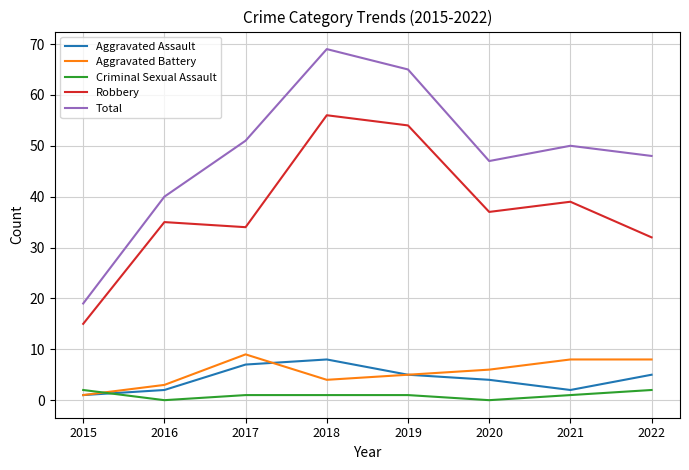

True or false: Aggravated Assault and Robbery intersect in this chart.

False